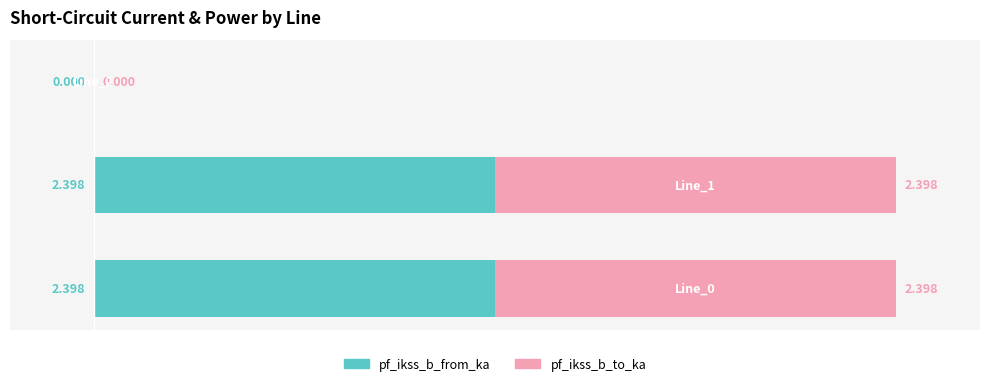

Count the number of data series in this chart.

2